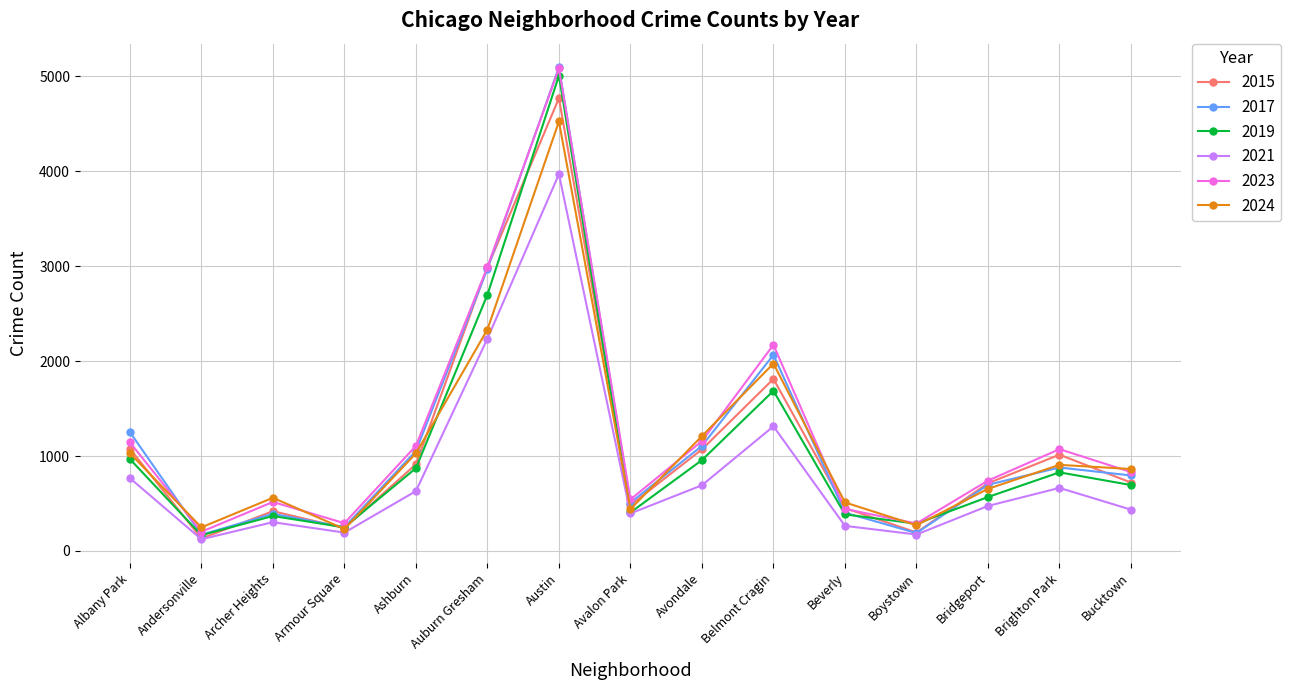

Between Archer Heights and Belmont Cragin, which series saw the biggest shift?

2017